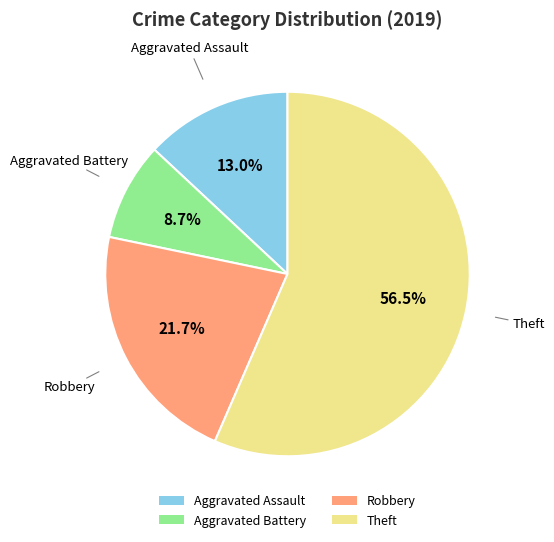

Which category accounts for the majority?

Theft